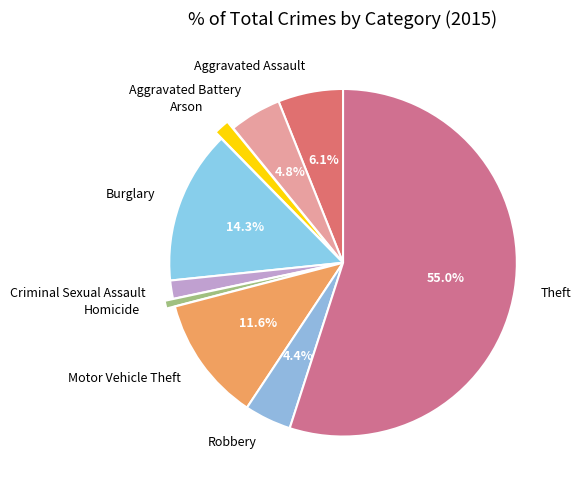

Which has a higher value, Theft or Burglary?

Theft